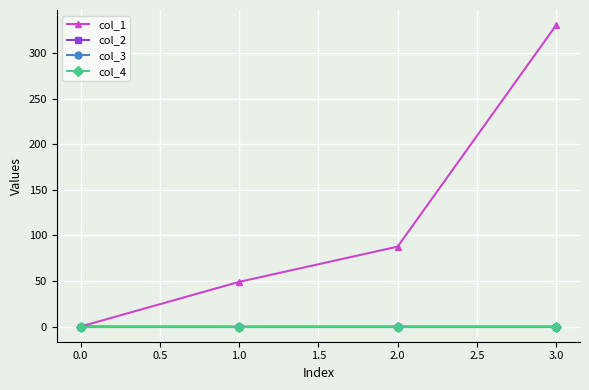

Does the chart have visible grid lines?

Yes